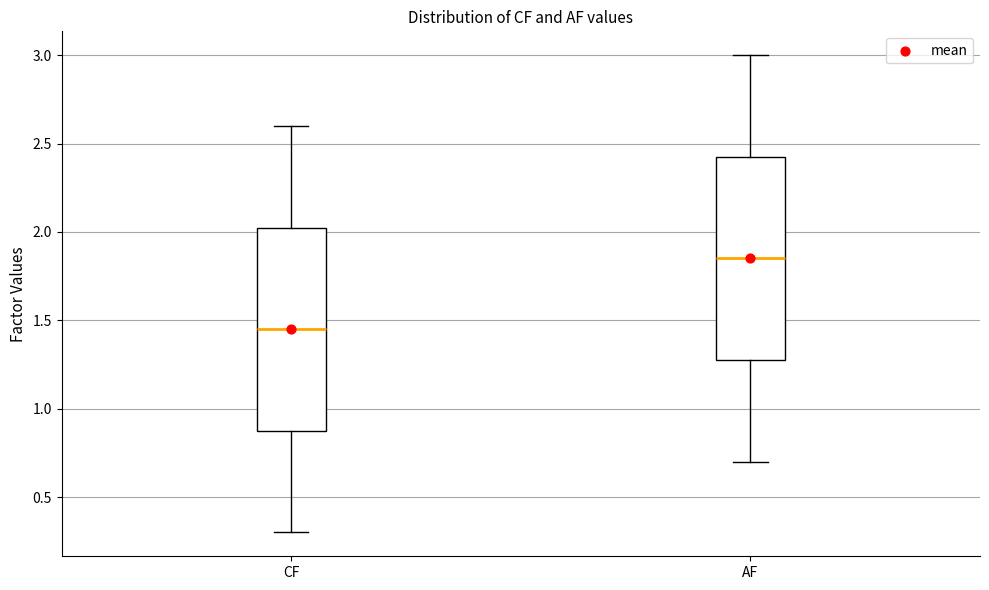

Reading left to right, read every box against the y-axis: the position of its median line, the range the box covers, and the ends of its whiskers. The values are not printed on the chart, so give them approximately, as read against the axis.

CF: median 1.45, box 0.90 to 2.05, whiskers 0.30 to 2.60
AF: median 1.85, box 1.30 to 2.45, whiskers 0.70 to 3.00